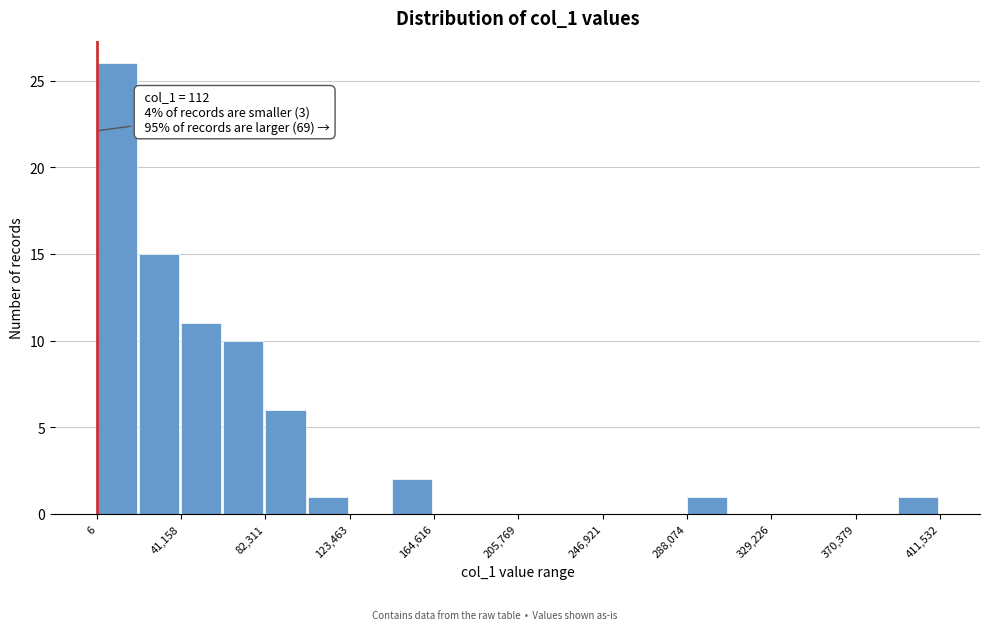

Over which range of the x-axis is the bar tallest?

0 to 20000